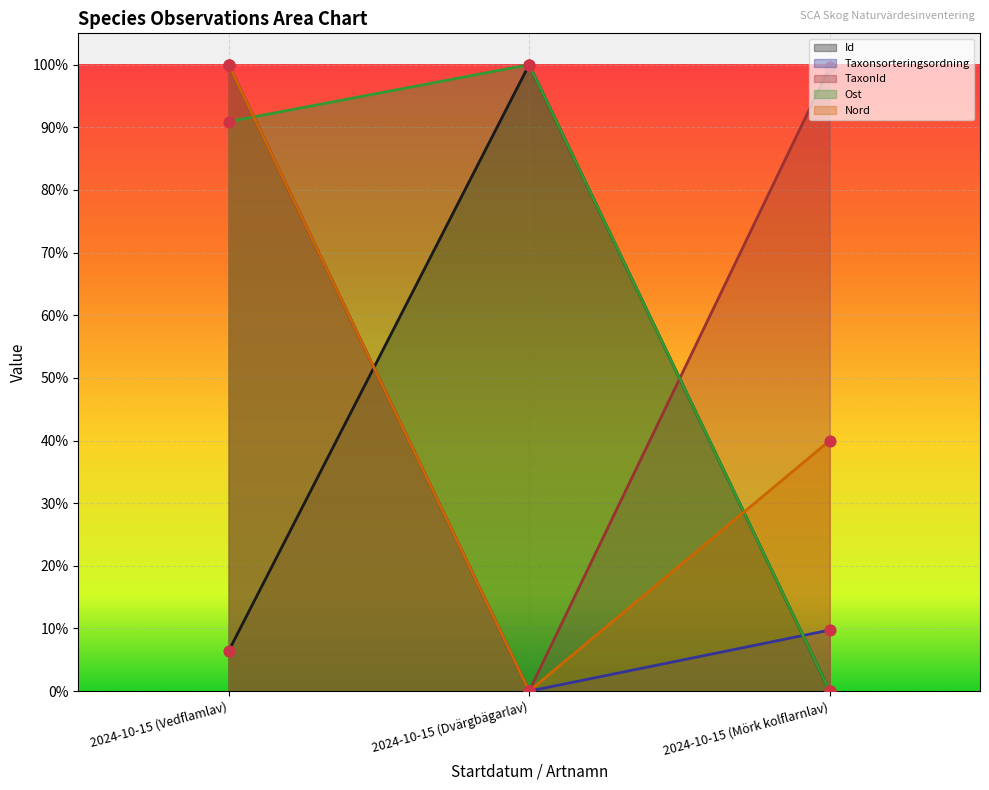

Which series has the largest Y range (max minus min)?

TaxonId